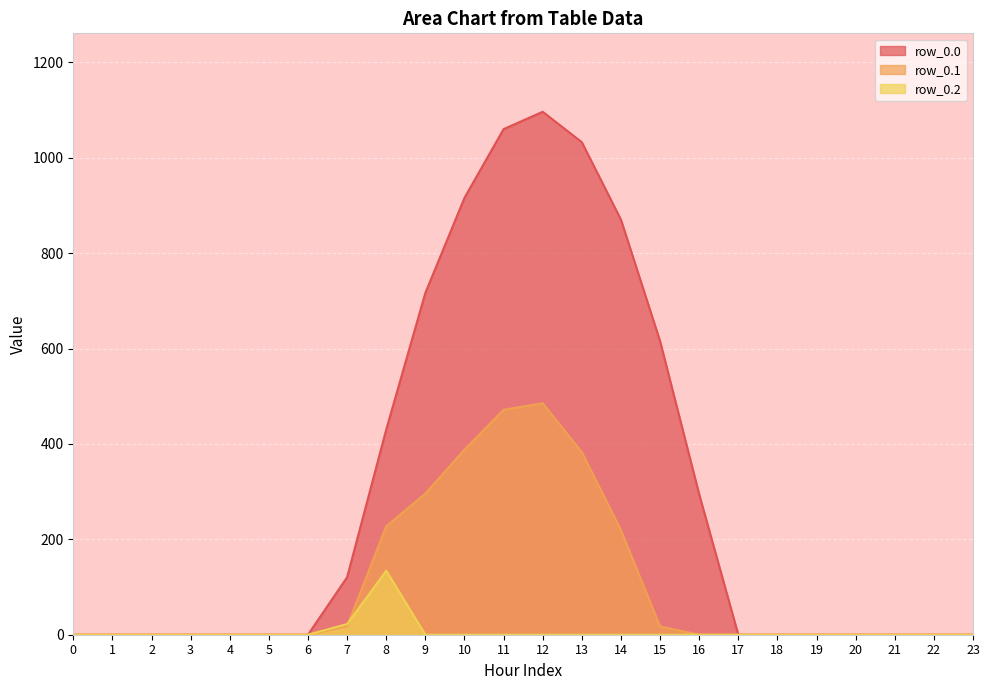

Is it true that row_0.2 equals -47.4 at 6?

False